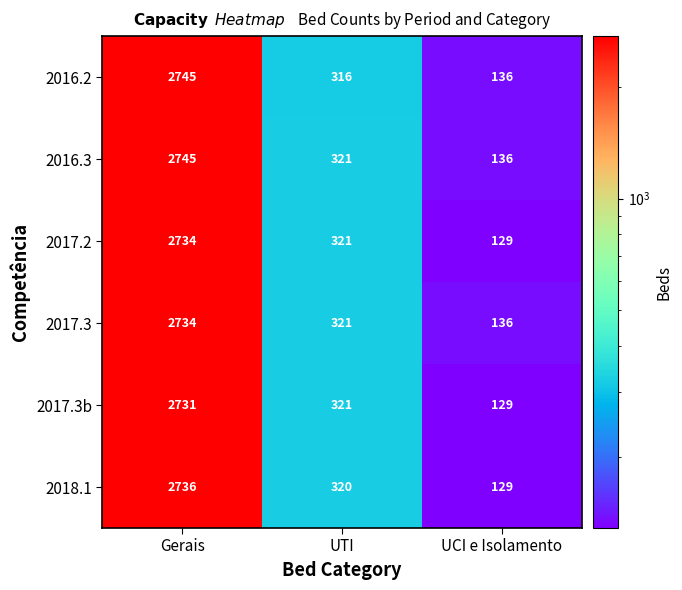

List the labels in order of 2018.1 value, smallest first.

UCI e Isolamento, UTI, Gerais